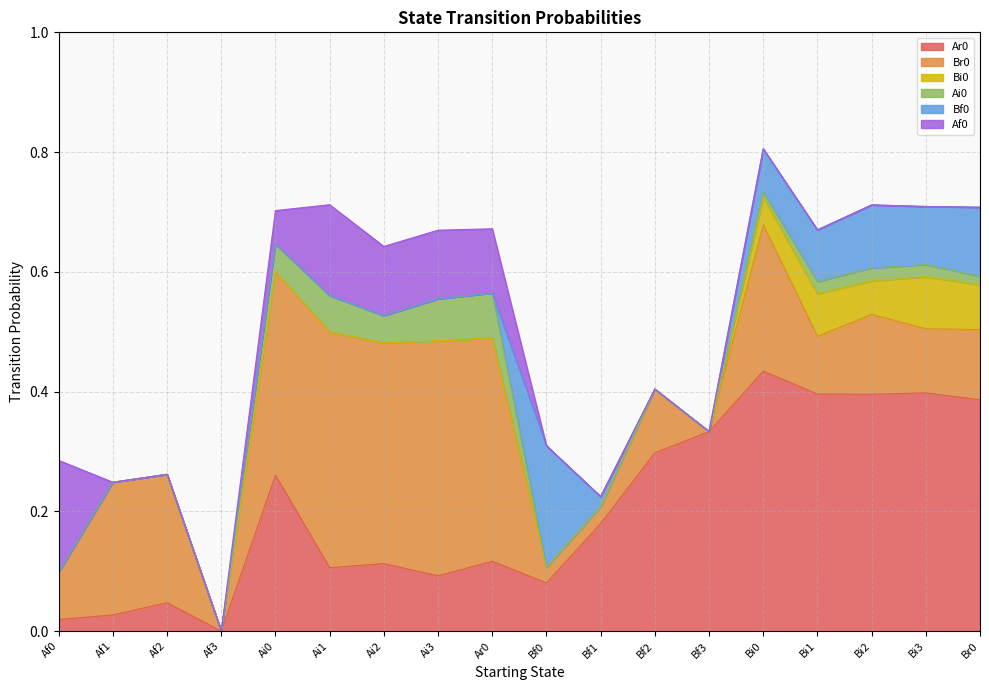

Reading left to right, transcribe all the data shown in this chart.

Ar0: Af0=0.0	Af1=0.0	Af2=0.0	Af3=0.0	Ai0=0.3	Ai1=0.1	Ai2=0.1	Ai3=0.1	Ar0=0.1	Bf0=0.1	Bf1=0.2	Bf2=0.3	Bf3=0.3	Bi0=0.4	Bi1=0.4	Bi2=0.4	Bi3=0.4	Br0=0.4
Br0: Af0=0.1	Af1=0.2	Af2=0.2	Af3=0.0	Ai0=0.3	Ai1=0.4	Ai2=0.4	Ai3=0.4	Ar0=0.4	Bf0=0.0	Bf1=0.0	Bf2=0.1	Bf3=0.0	Bi0=0.2	Bi1=0.1	Bi2=0.1	Bi3=0.1	Br0=0.1
Bi0: Af0=0.0	Af1=0.0	Af2=0.0	Af3=0.0	Ai0=0.0	Ai1=0.0	Ai2=0.0	Ai3=0.0	Ar0=0.0	Bf0=0.0	Bf1=0.0	Bf2=0.0	Bf3=0.0	Bi0=0.0	Bi1=0.1	Bi2=0.1	Bi3=0.1	Br0=0.1
Ai0: Af0=0.0	Af1=0.0	Af2=0.0	Af3=0.0	Ai0=0.0	Ai1=0.1	Ai2=0.0	Ai3=0.1	Ar0=0.1	Bf0=0.0	Bf1=0.0	Bf2=0.0	Bf3=0.0	Bi0=0.0	Bi1=0.0	Bi2=0.0	Bi3=0.0	Br0=0.0
Bf0: Af0=0.0	Af1=0.0	Af2=0.0	Af3=0.0	Ai0=0.0	Ai1=0.0	Ai2=0.0	Ai3=0.0	Ar0=0.0	Bf0=0.2	Bf1=0.0	Bf2=0.0	Bf3=0.0	Bi0=0.1	Bi1=0.1	Bi2=0.1	Bi3=0.1	Br0=0.1
Af0: Af0=0.2	Af1=0.0	Af2=0.0	Af3=0.0	Ai0=0.1	Ai1=0.2	Ai2=0.1	Ai3=0.1	Ar0=0.1	Bf0=0.0	Bf1=0.0	Bf2=0.0	Bf3=0.0	Bi0=0.0	Bi1=0.0	Bi2=0.0	Bi3=0.0	Br0=0.0